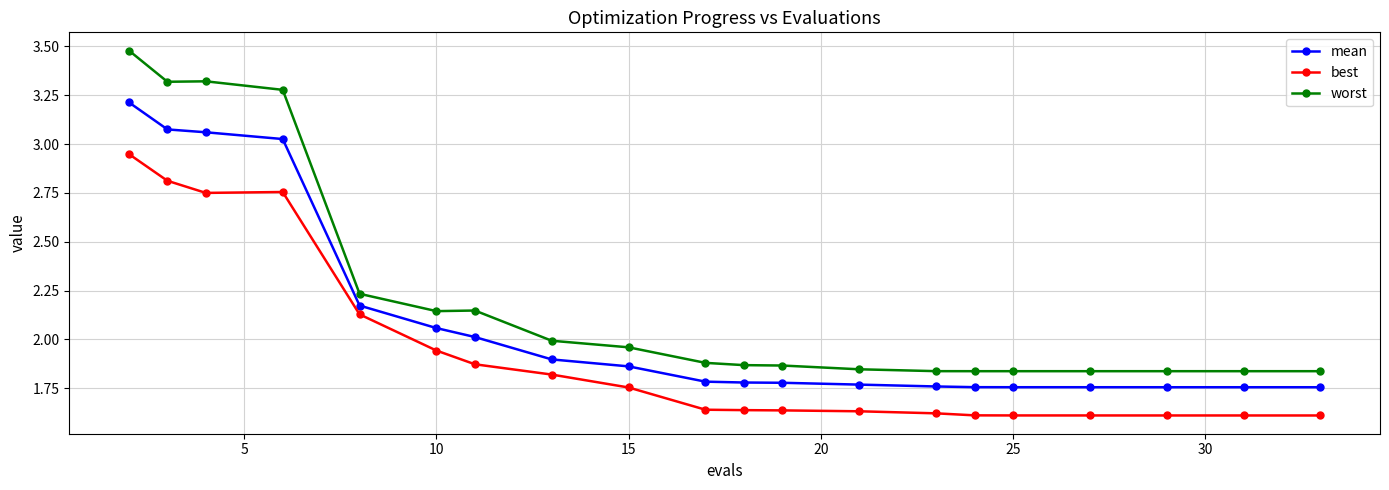

True or false: mean and worst cross at least once.

False